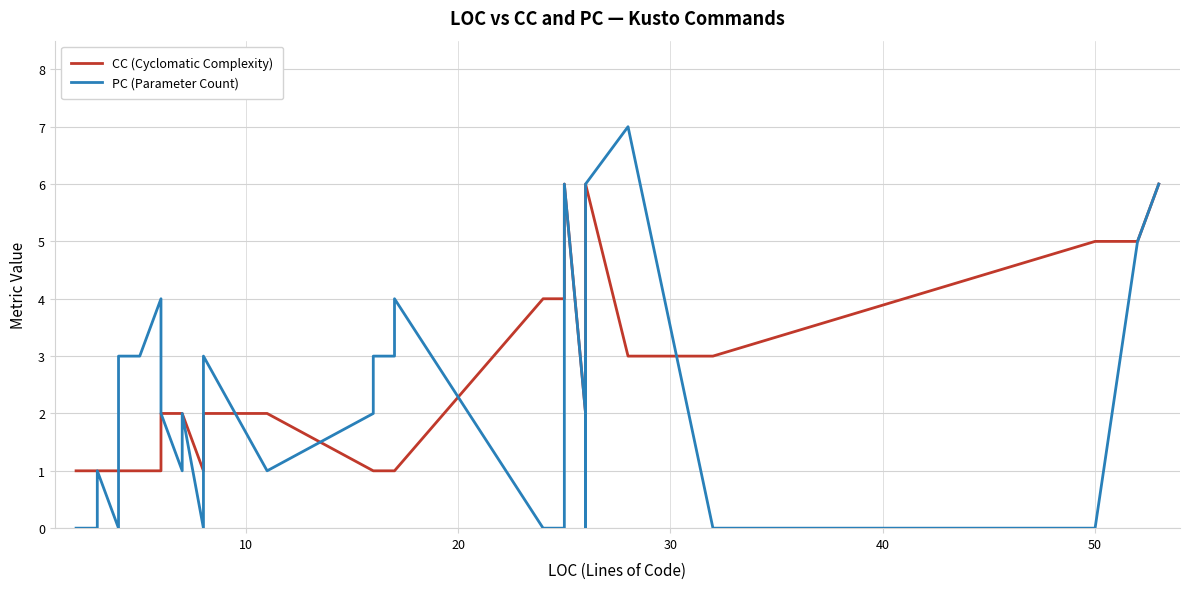

Is it true that CC (Cyclomatic Complexity) equals 1 at 36?

False